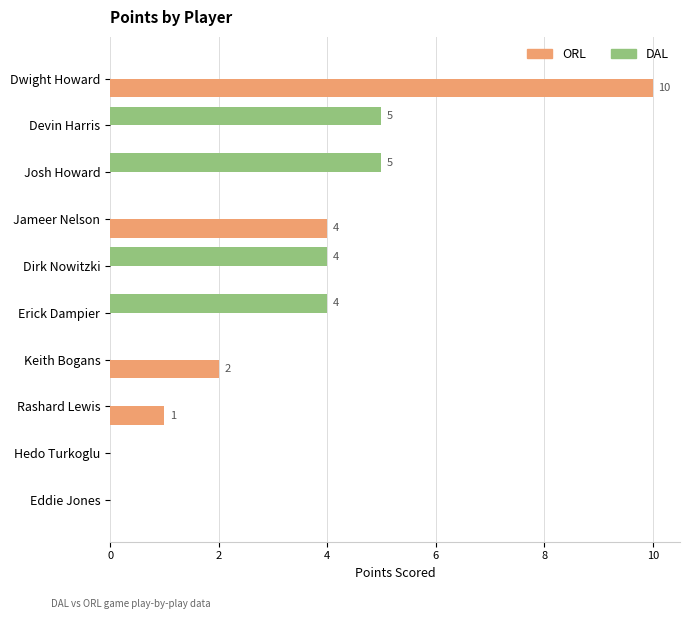

Is the value of ORL at Jameer Nelson greater than the value of DAL at Hedo Turkoglu?

Yes